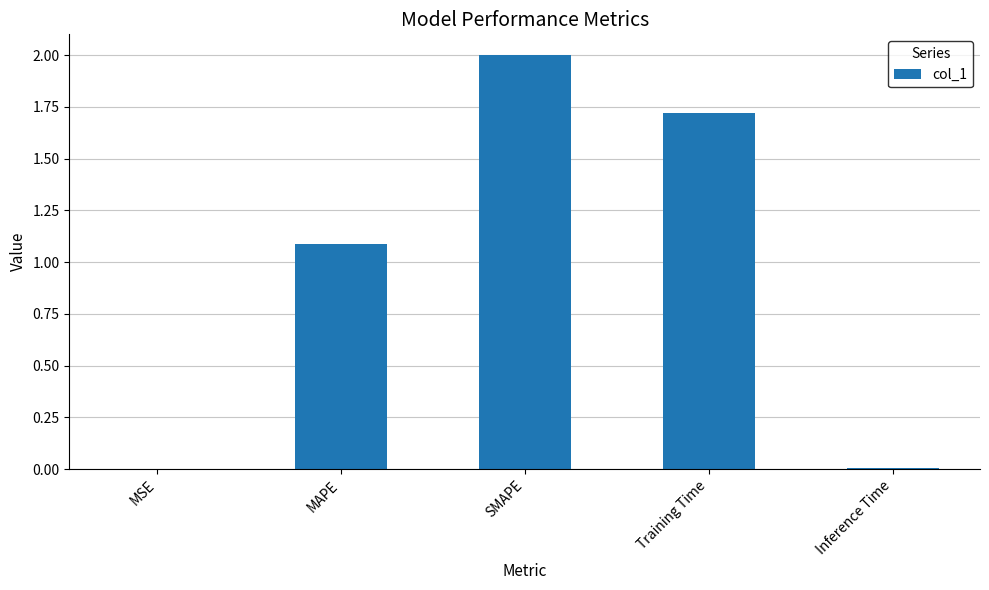

Does the chart contain stacked bars?

No